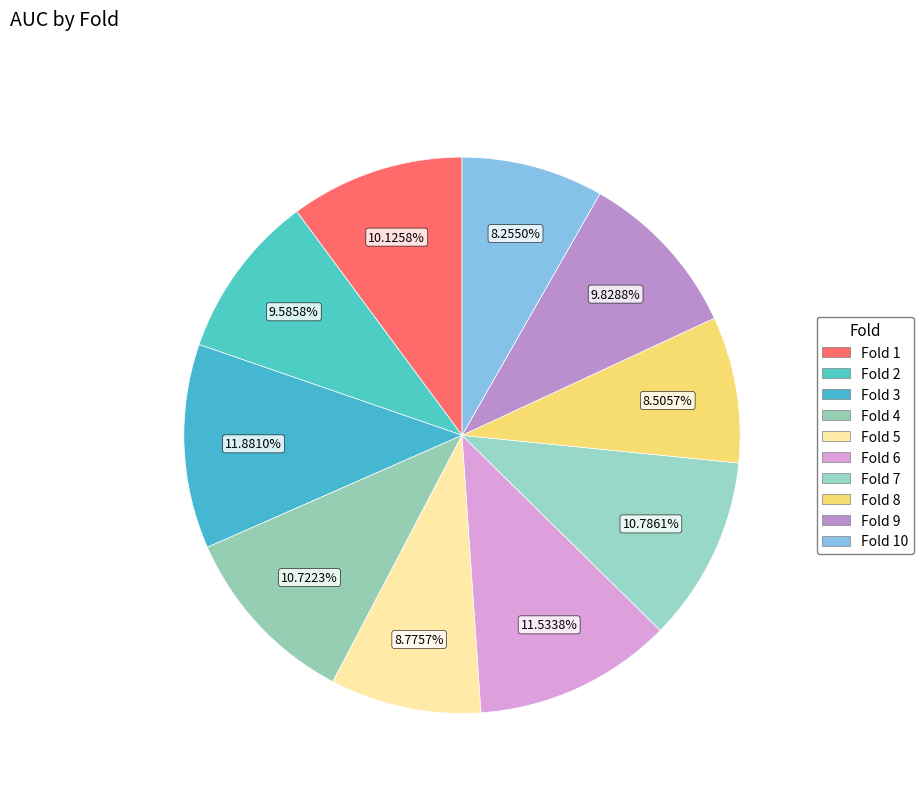

Which slice is the smallest?

Fold 10